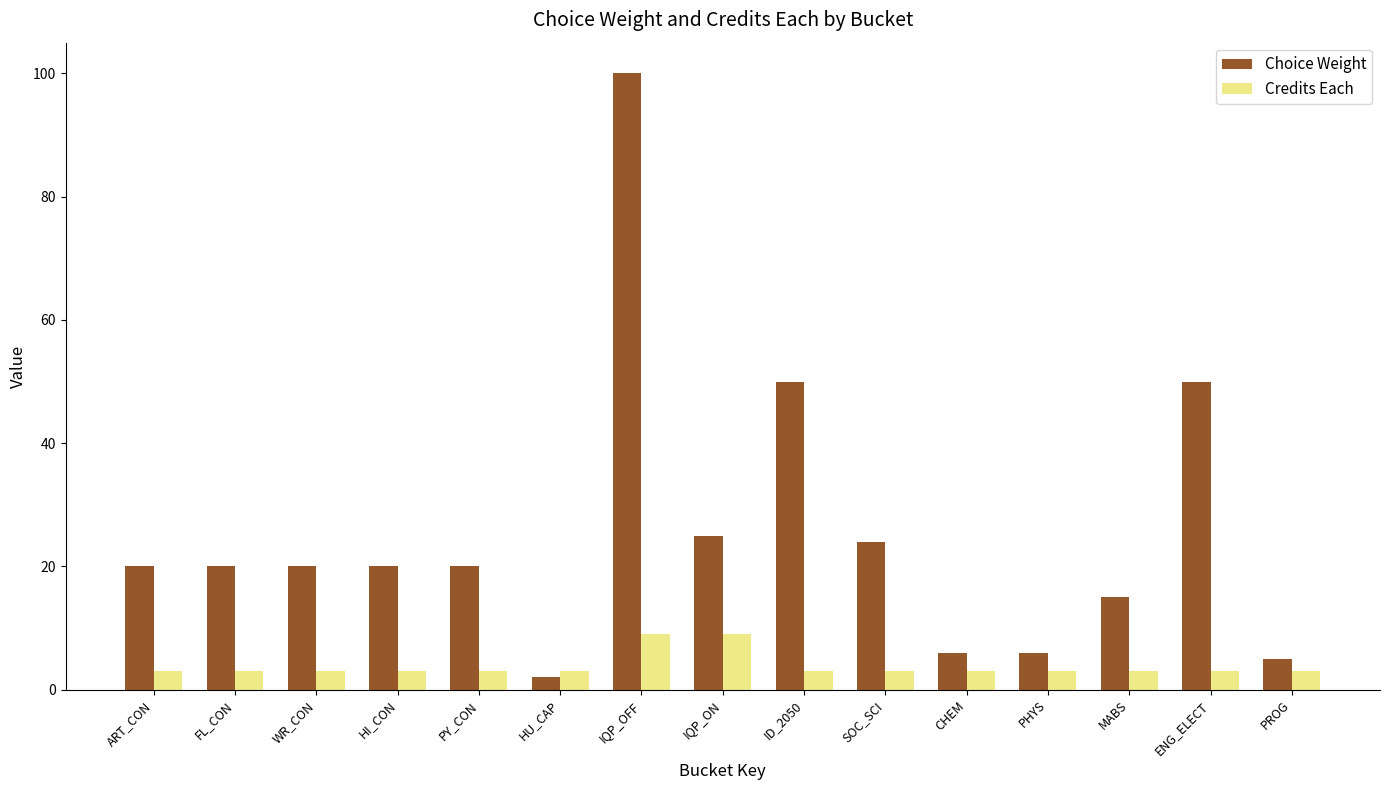

Rank the series by their average value, from highest to lowest.

Choice Weight, Credits Each